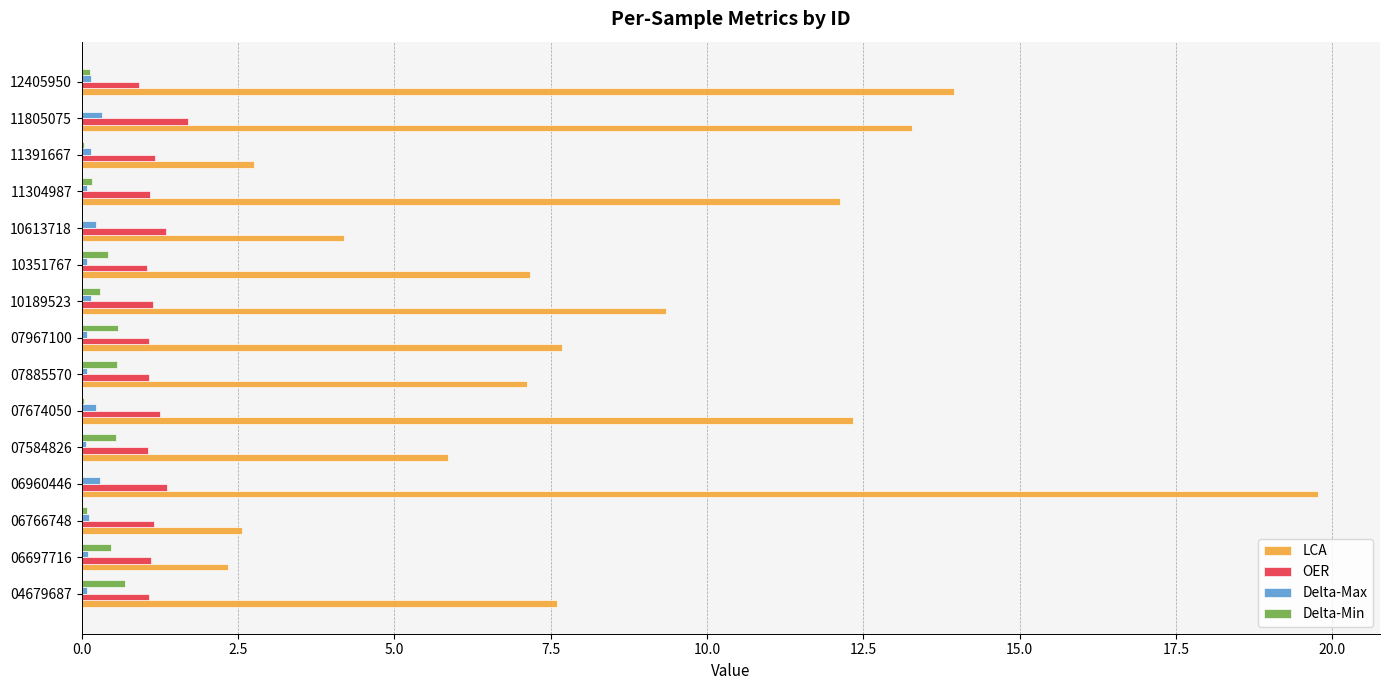

Which series changed the most between 06697716 and 07674050?

LCA